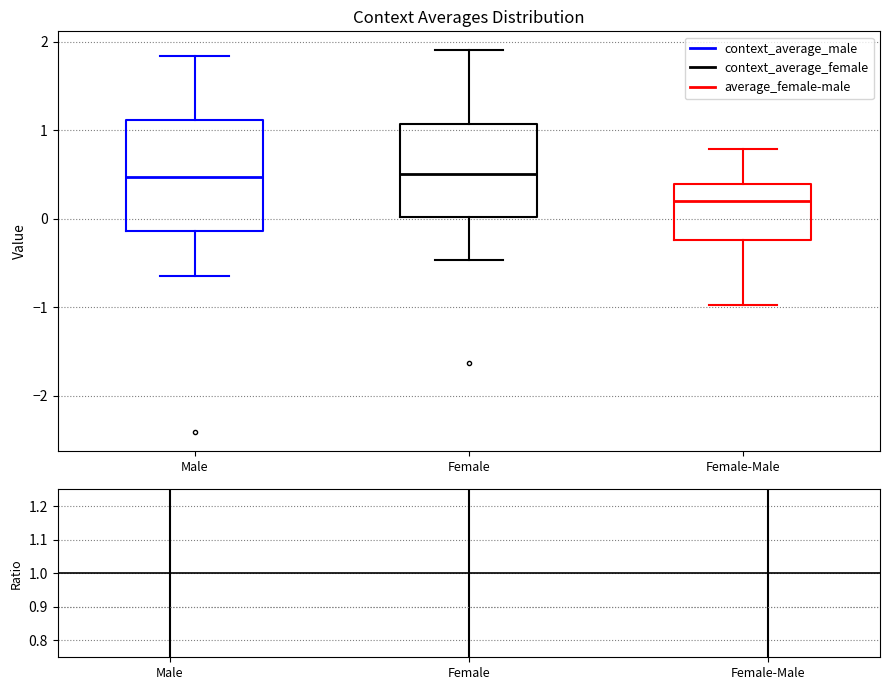

Reading left to right, read every box against the y-axis: the position of its median line, the range the box covers, and the ends of its whiskers. The values are not printed on the chart, so give them approximately, as read against the axis.

Male: median 0.5, box -0.1 to 1.1, whiskers -0.6 to 1.8
Female: median 0.5, box 0.0 to 1.1, whiskers -0.5 to 1.9
Female-Male: median 0.2, box -0.2 to 0.4, whiskers -1.0 to 0.8